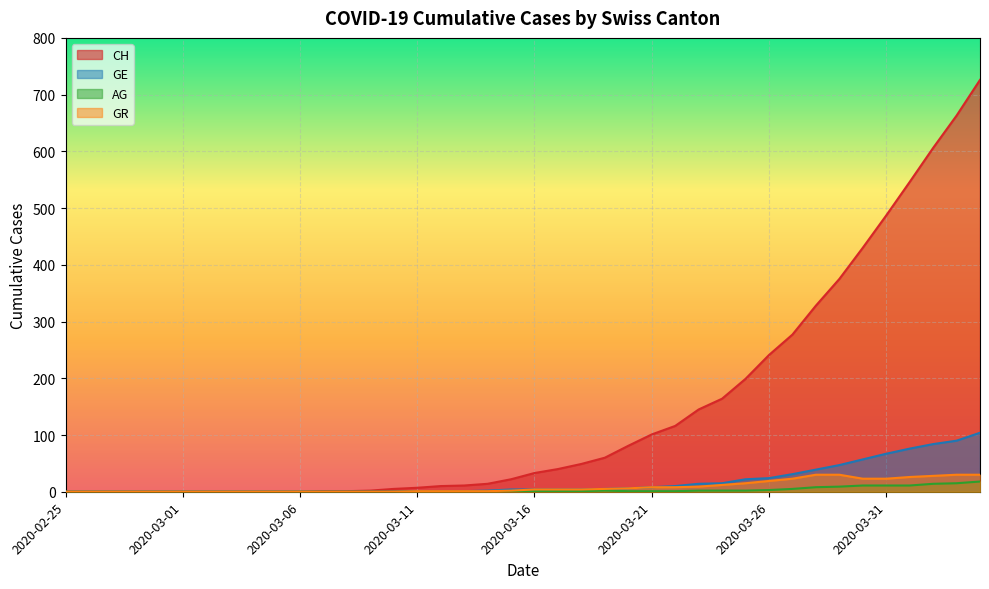

Between 2020-03-03 and 2020-03-30, which series saw the biggest shift?

CH